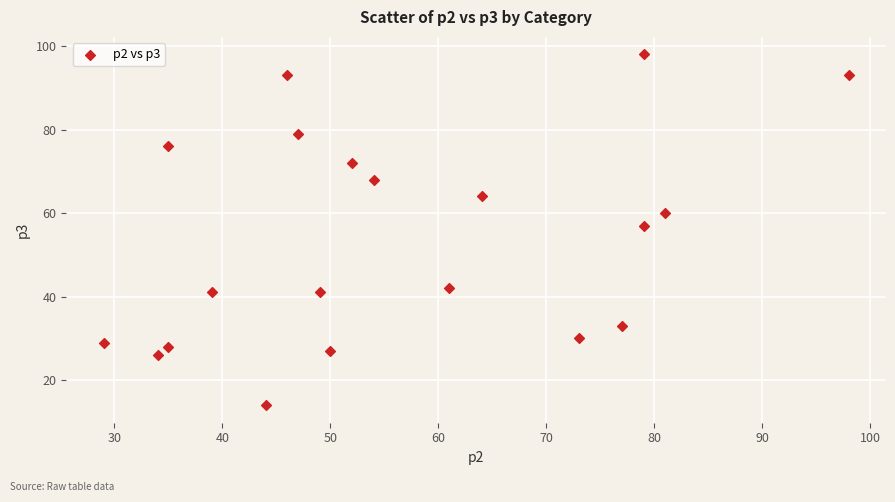

What Y value in the scatter plot is closest to 56?

57